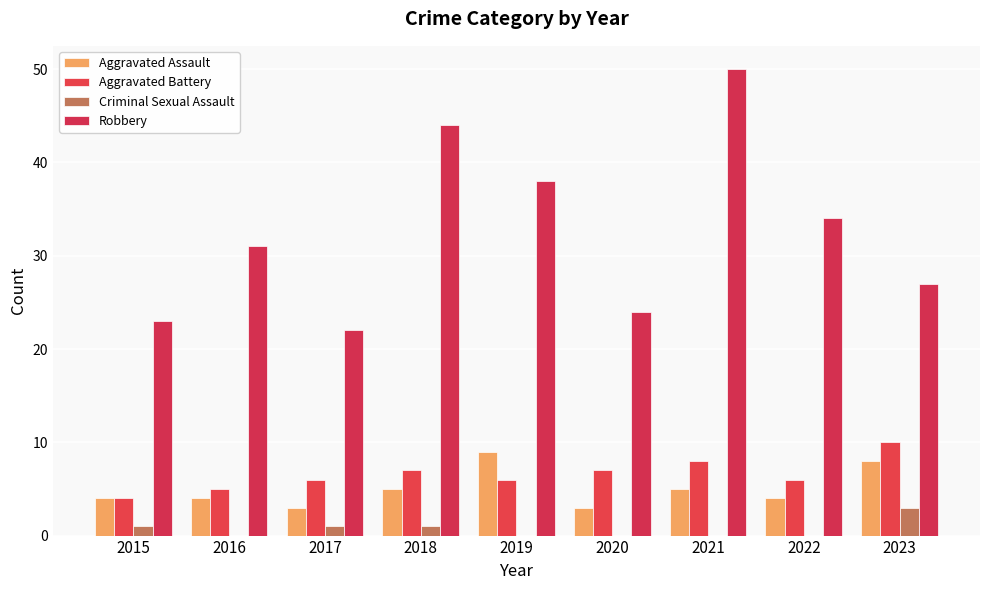

What are all the series names shown in the legend?

Aggravated Assault, Aggravated Battery, Criminal Sexual Assault, Robbery